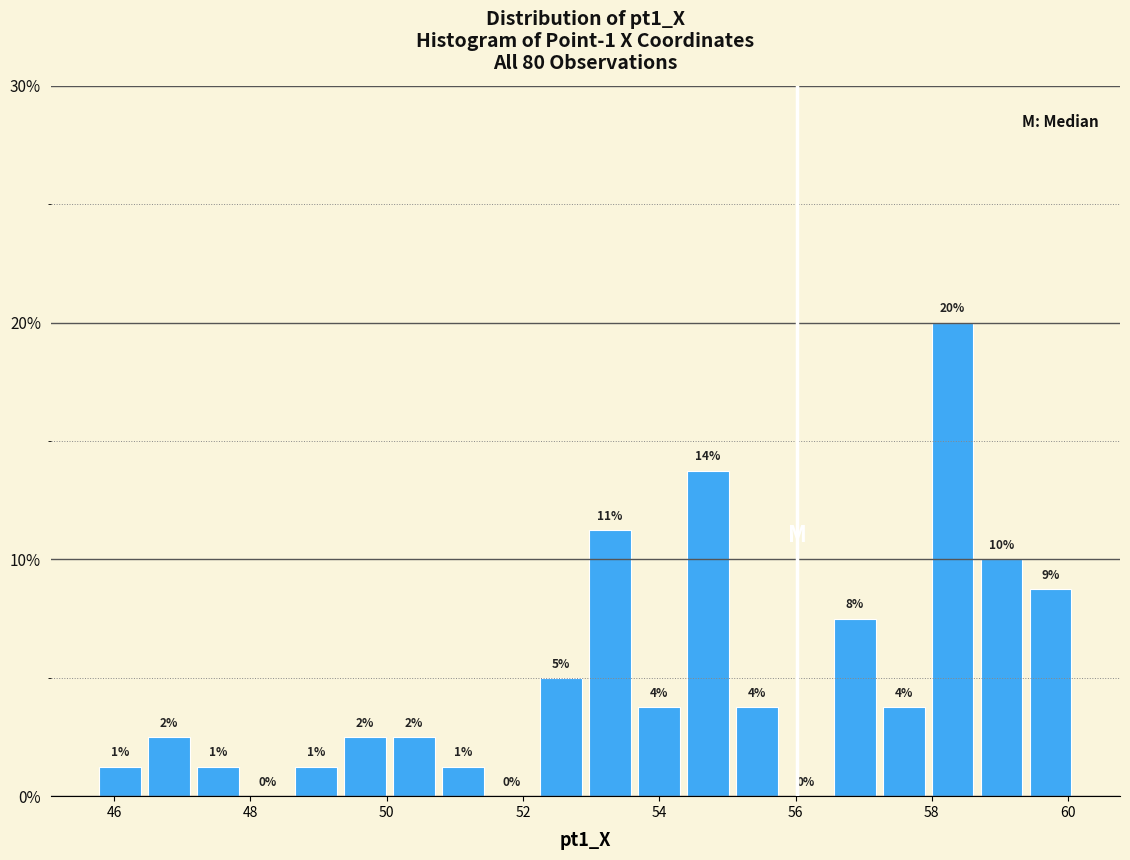

Read against the x-axis, roughly where is the centre of the tallest bar?

58.4